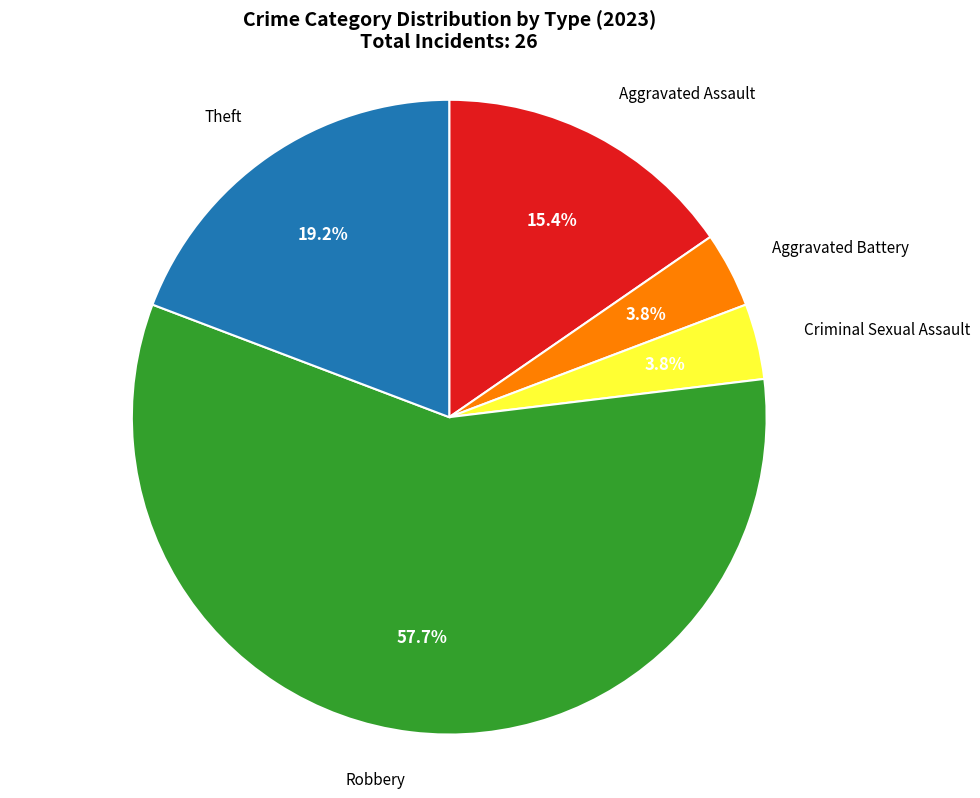

Does any single category account for the majority?

Yes